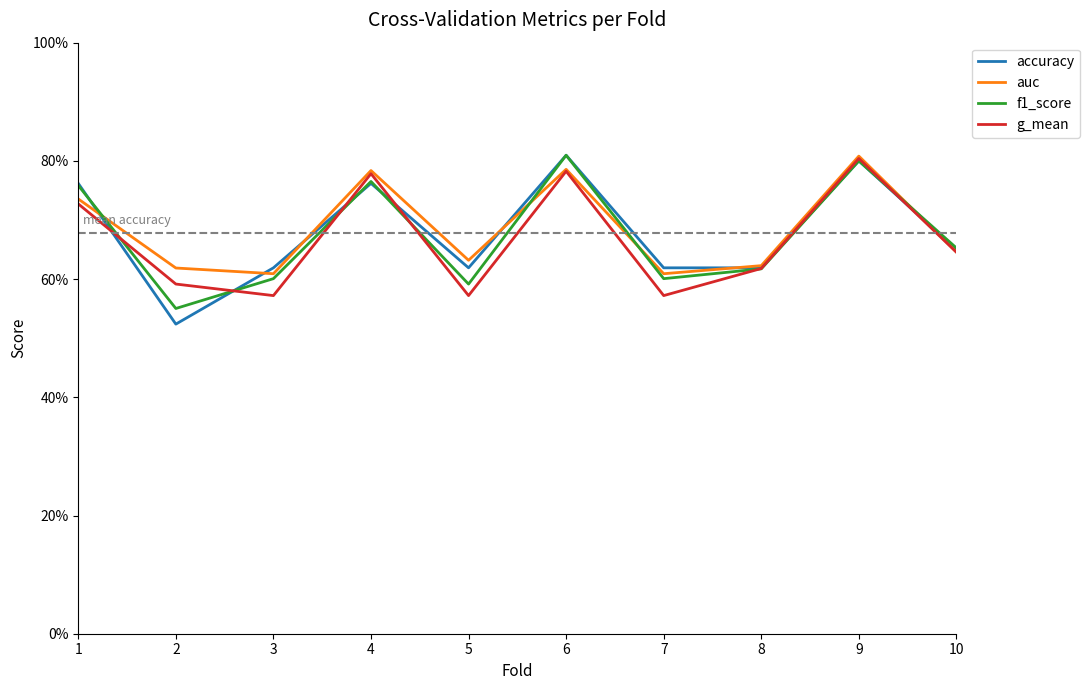

At 2, list the series in order from smallest to largest.

accuracy, f1_score, g_mean, auc